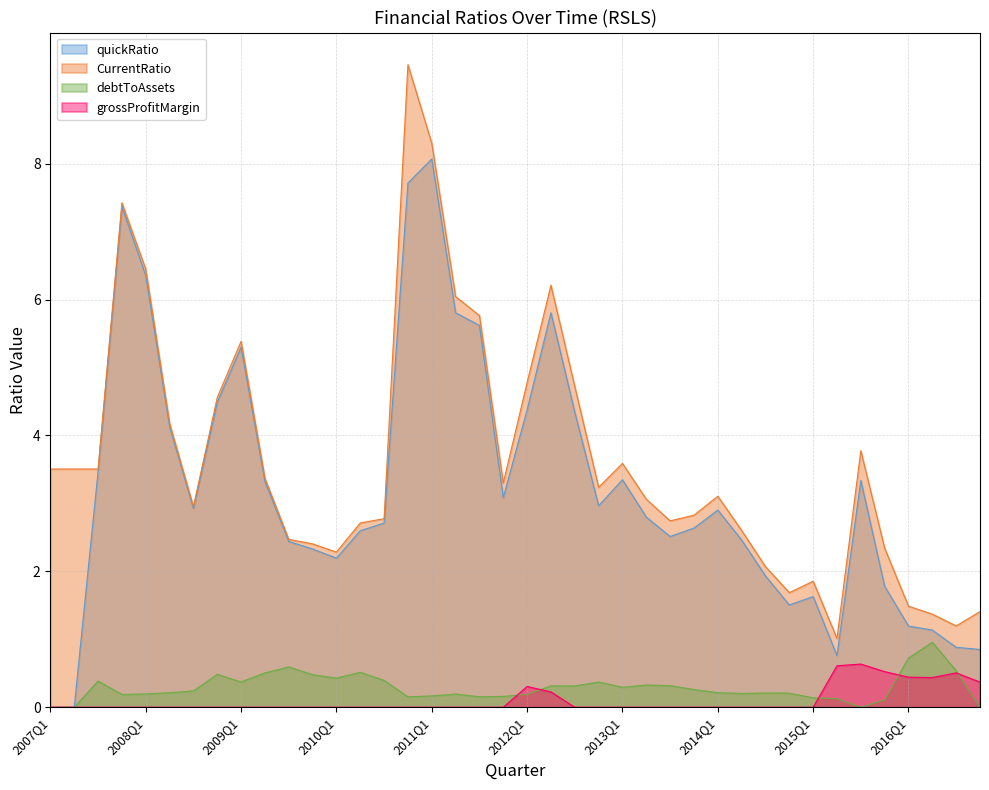

Between 2007Q1 and 2009Q4, which is larger?

2009Q4